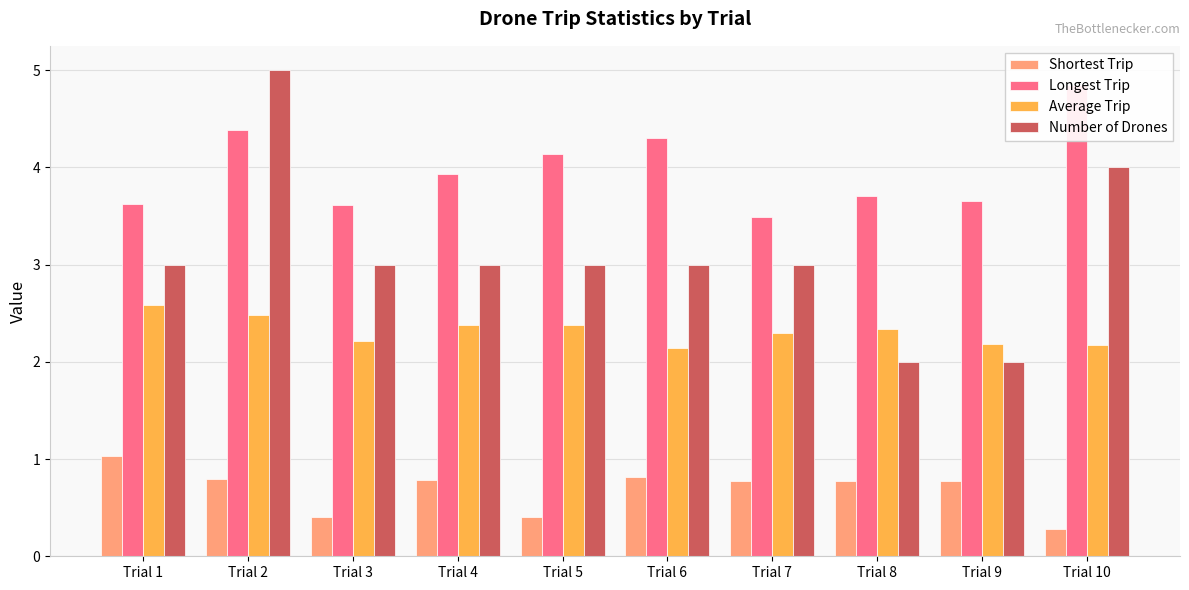

What is the approximate value of Number of Drones at Trial 4?

3.0